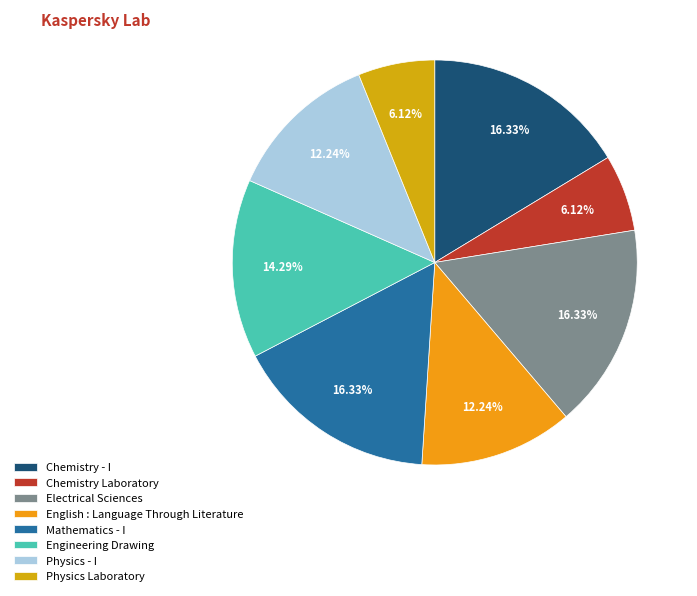

Count the number of slices in the pie.

8